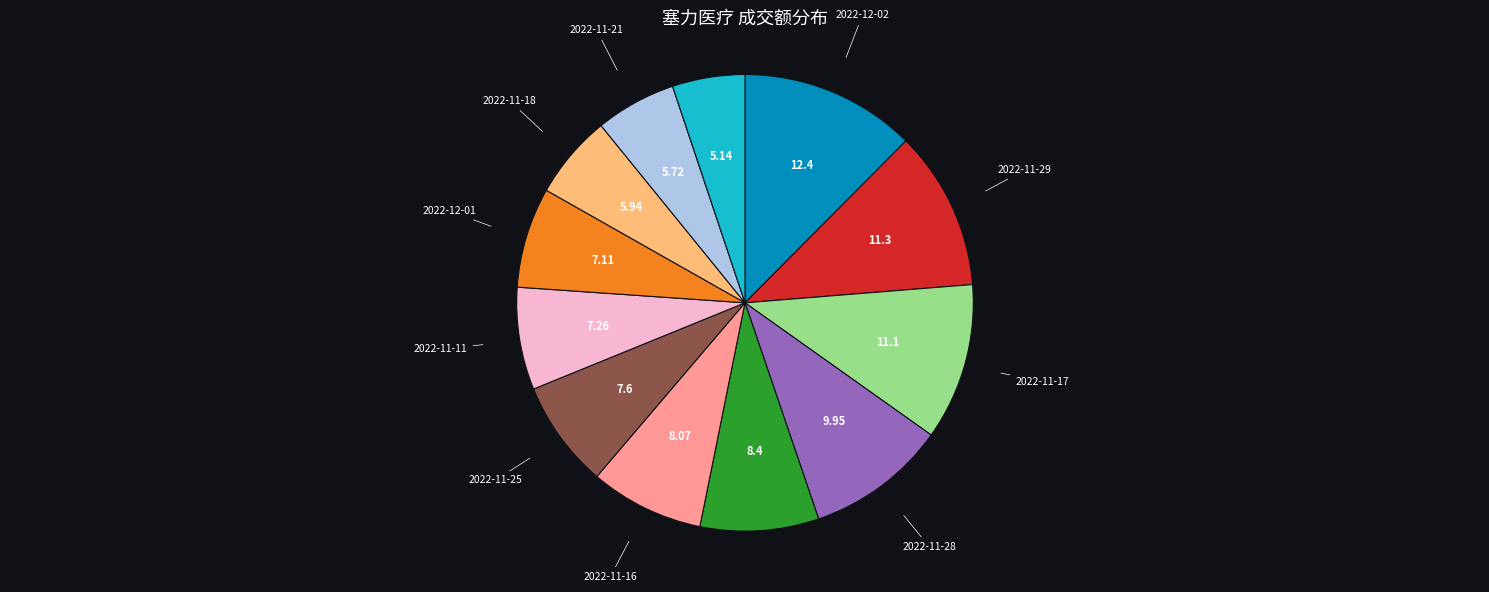

Is there a majority slice in this chart?

No